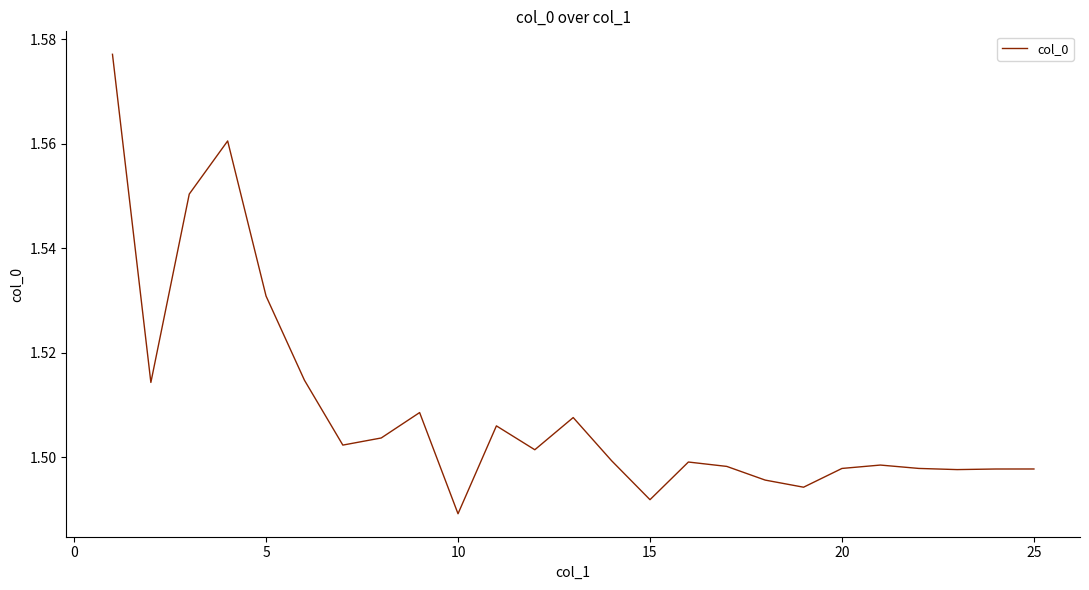

True or false: the data shows 2.5 at 5.

False